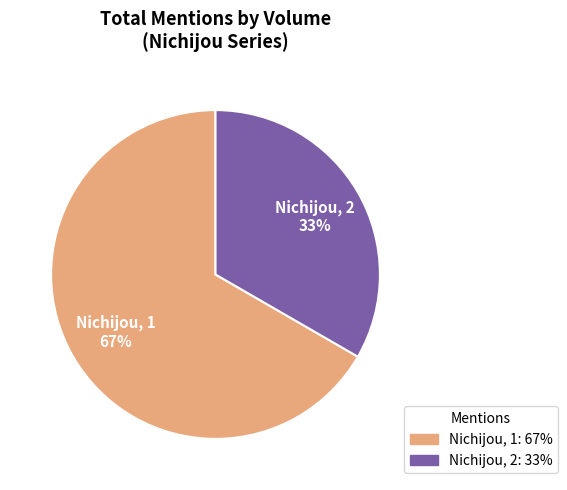

Do Nichijou, 2 and Nichijou, 1 together represent more than half of the pie?

Yes